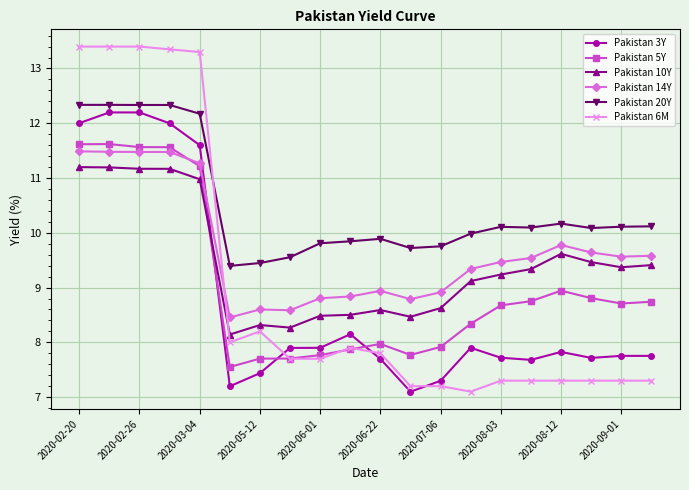

What is the minimum value for Pakistan 10Y?

8.1